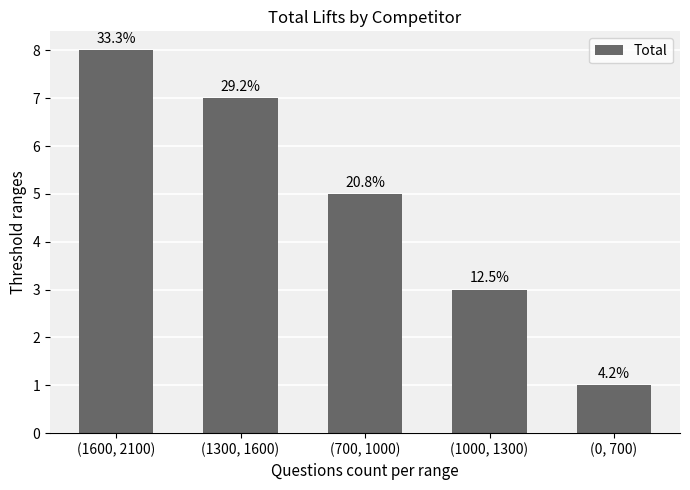

How many bars are there in total?

5